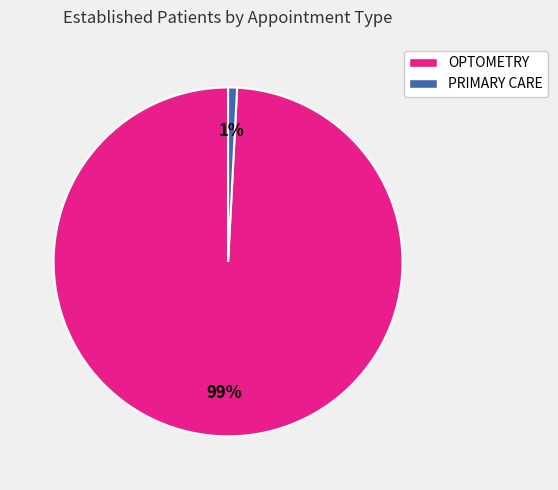

Do PRIMARY CARE and OPTOMETRY together represent more than half of the pie?

Yes